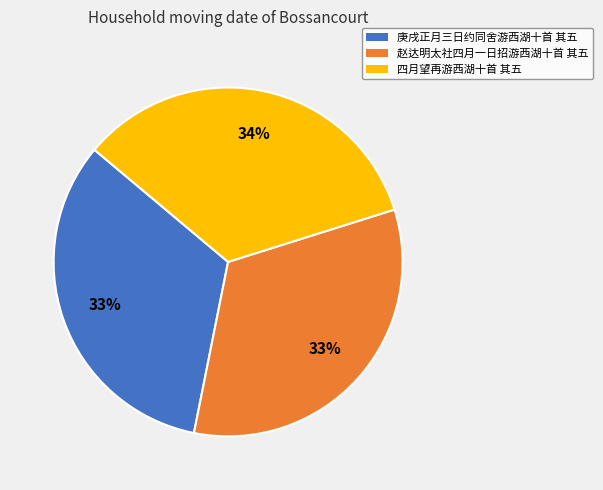

Does 赵达明太社四月一日招游西湖十首 其五 account for over 50% of the chart?

No